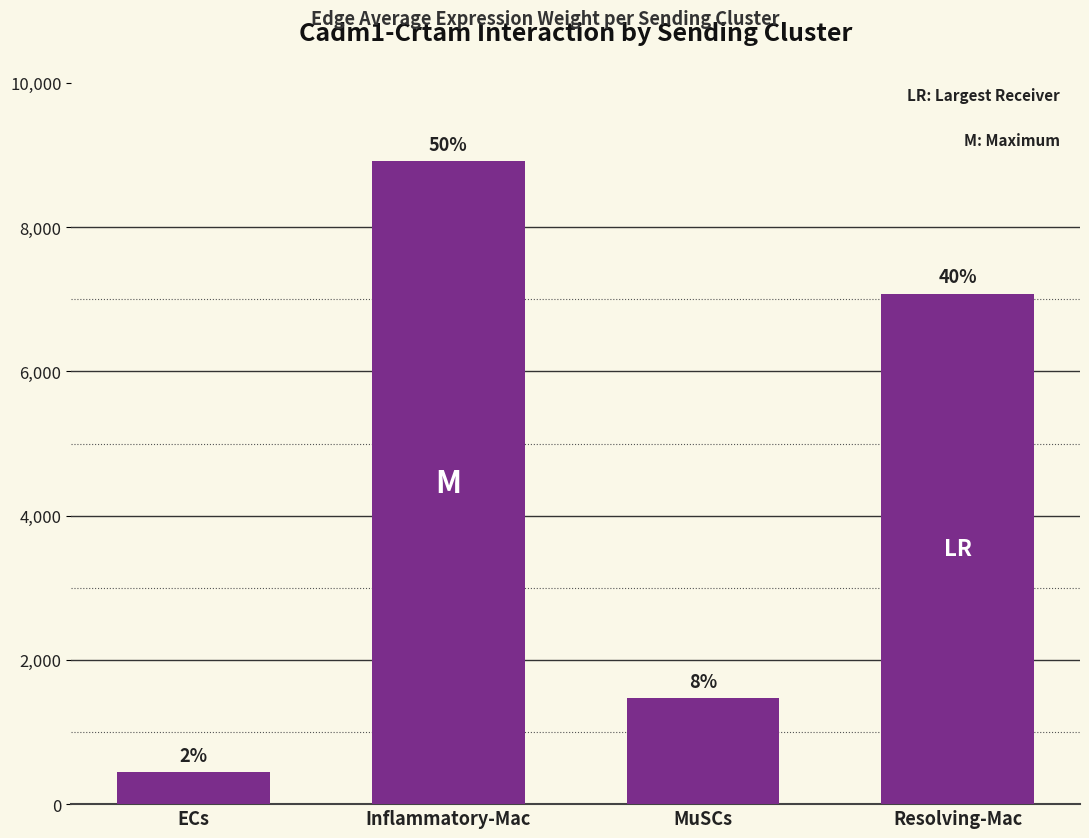

What is the average value?

4475.1